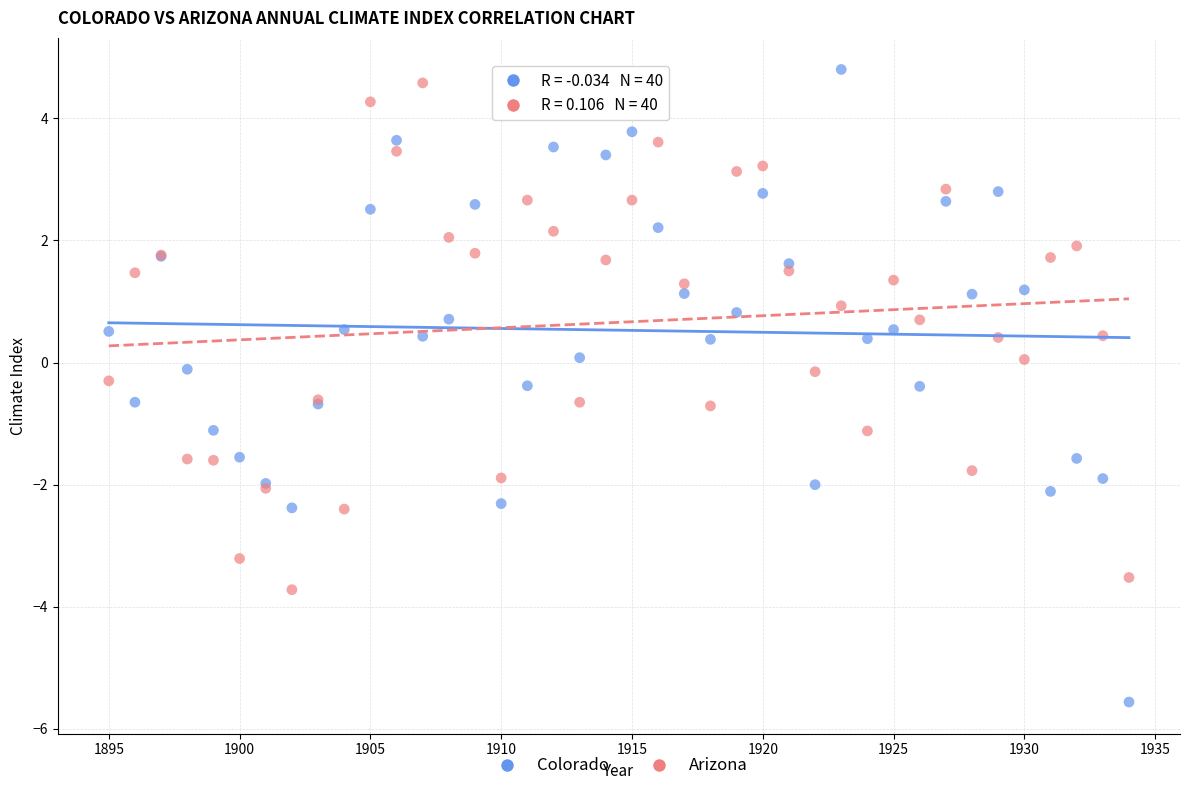

Which series contains the lowest Y value?

Colorado